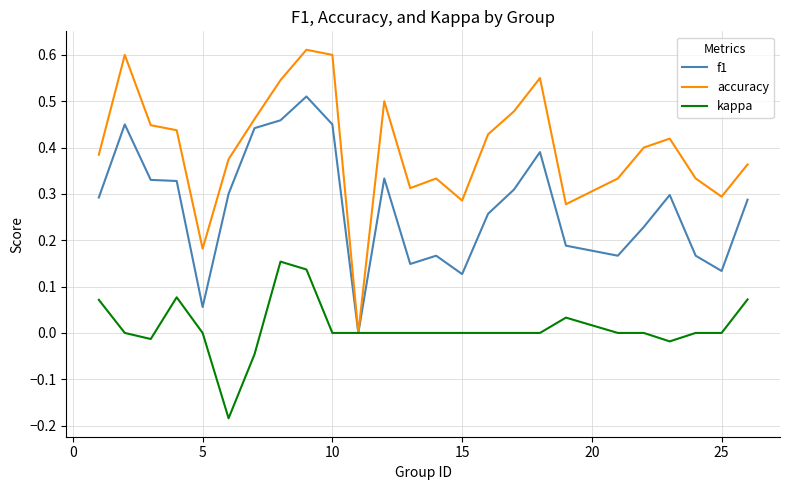

Which series has the largest total across all categories?

accuracy